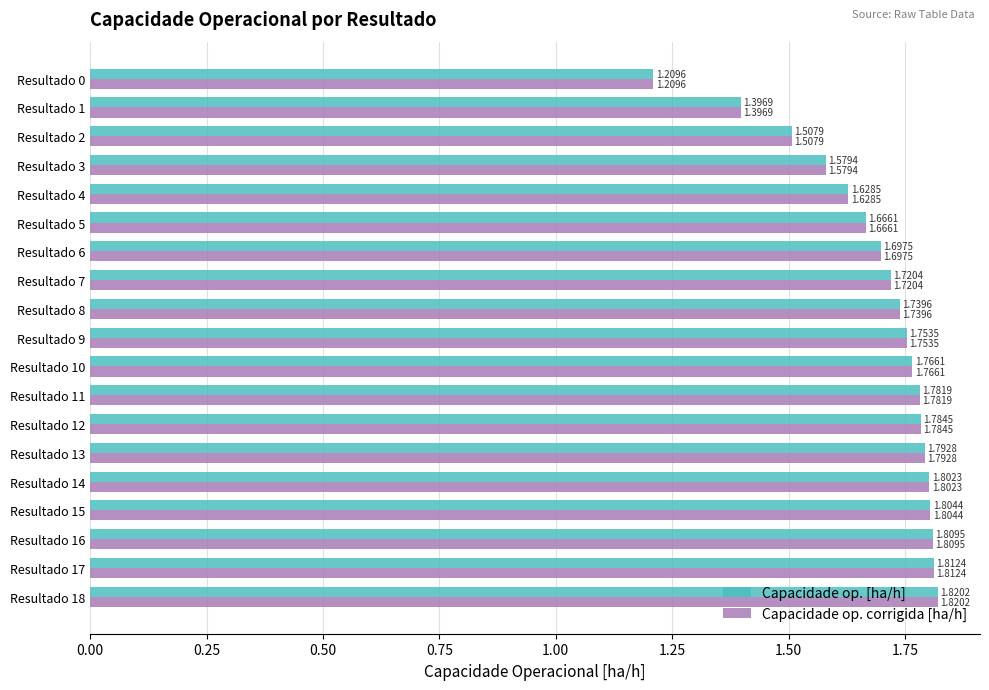

What is the total value across all series at Resultado 12?

3.6